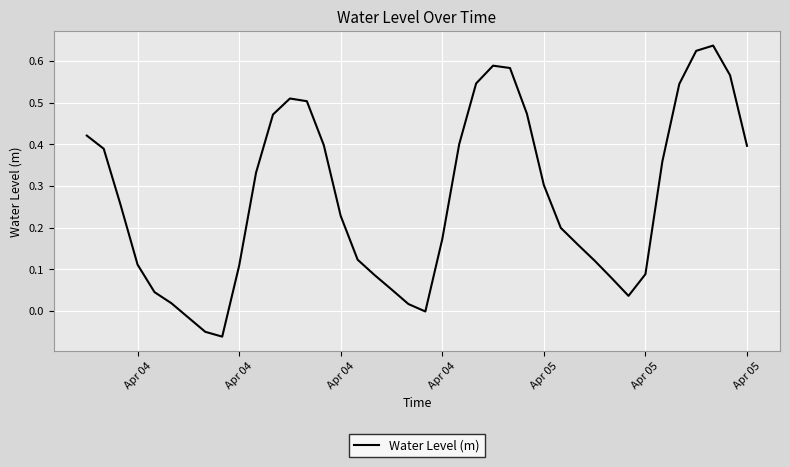

Does the chart display data point markers on the line(s)?

No